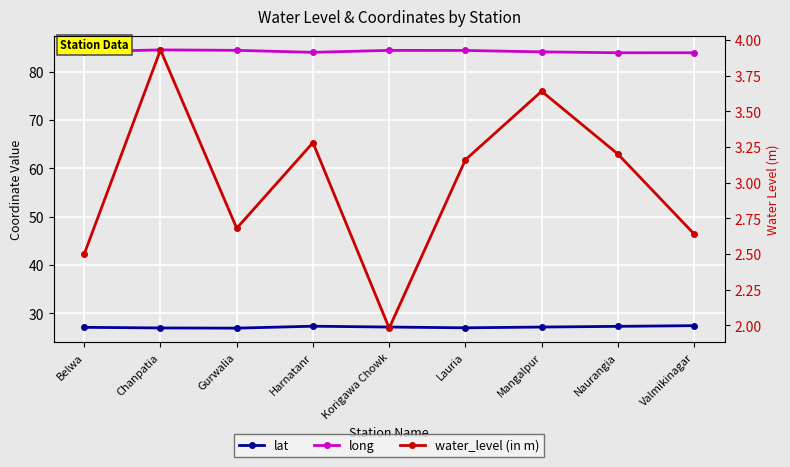

Which category has the lowest value across all series?

Korigawa Chowk